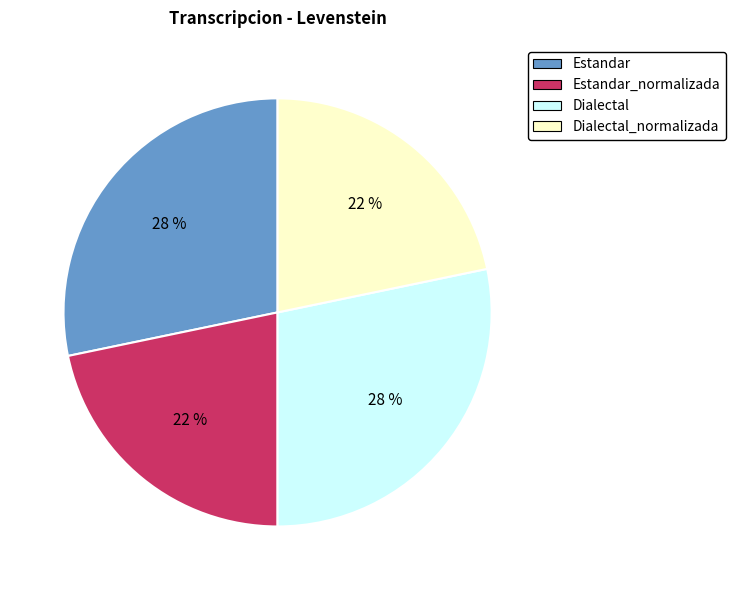

Is there any slice that represents more than half of the pie?

No